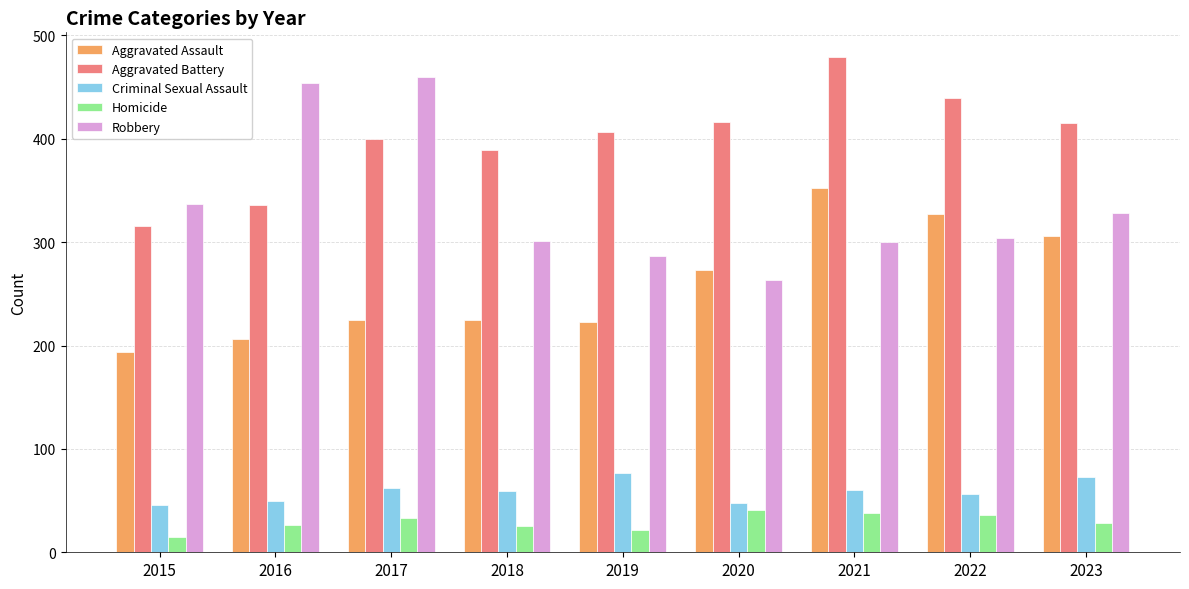

Which category has the highest value across all series?

2021